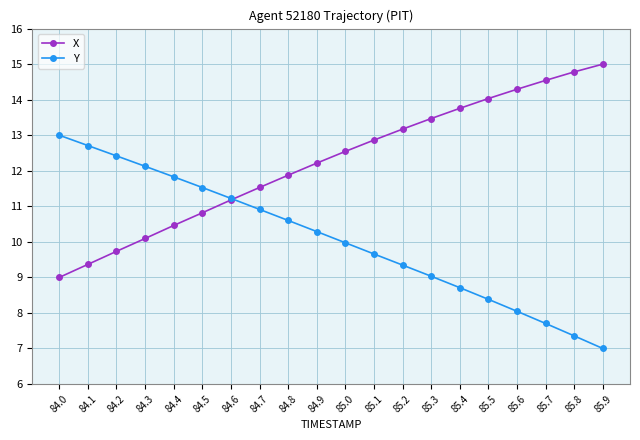

After their last crossing, which series has the higher values: X or Y?

X